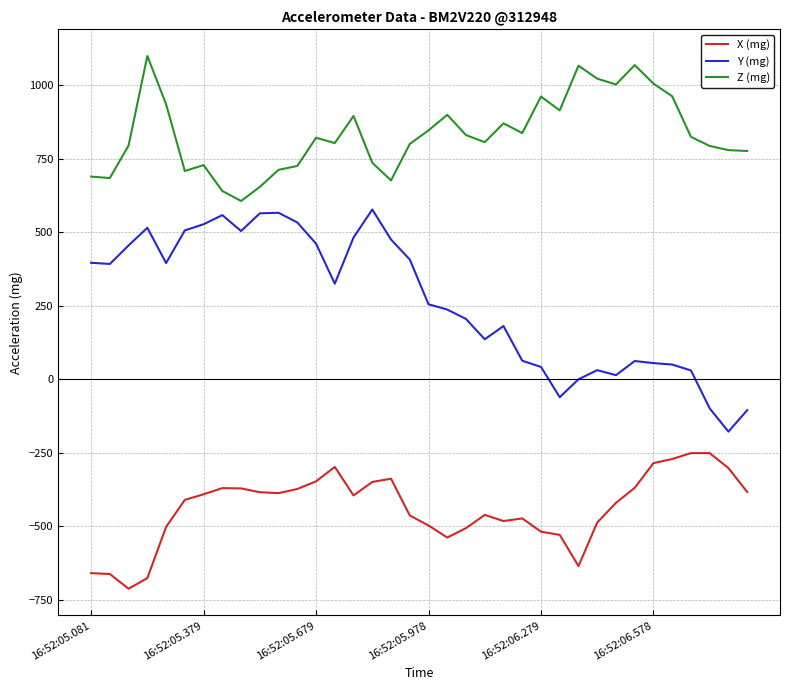

What is the minimum value shown in the chart?

-712